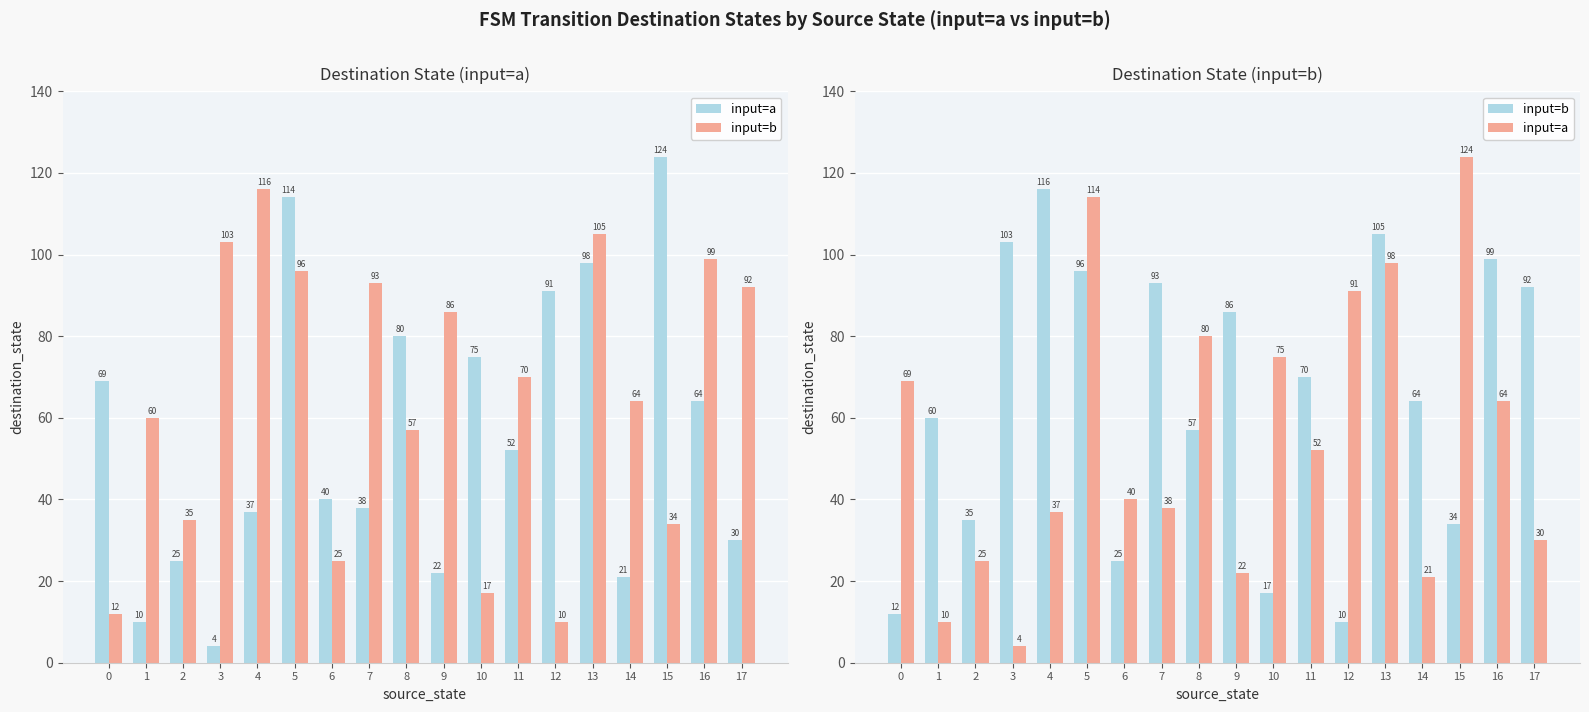

What is the maximum value shown in the chart?

124